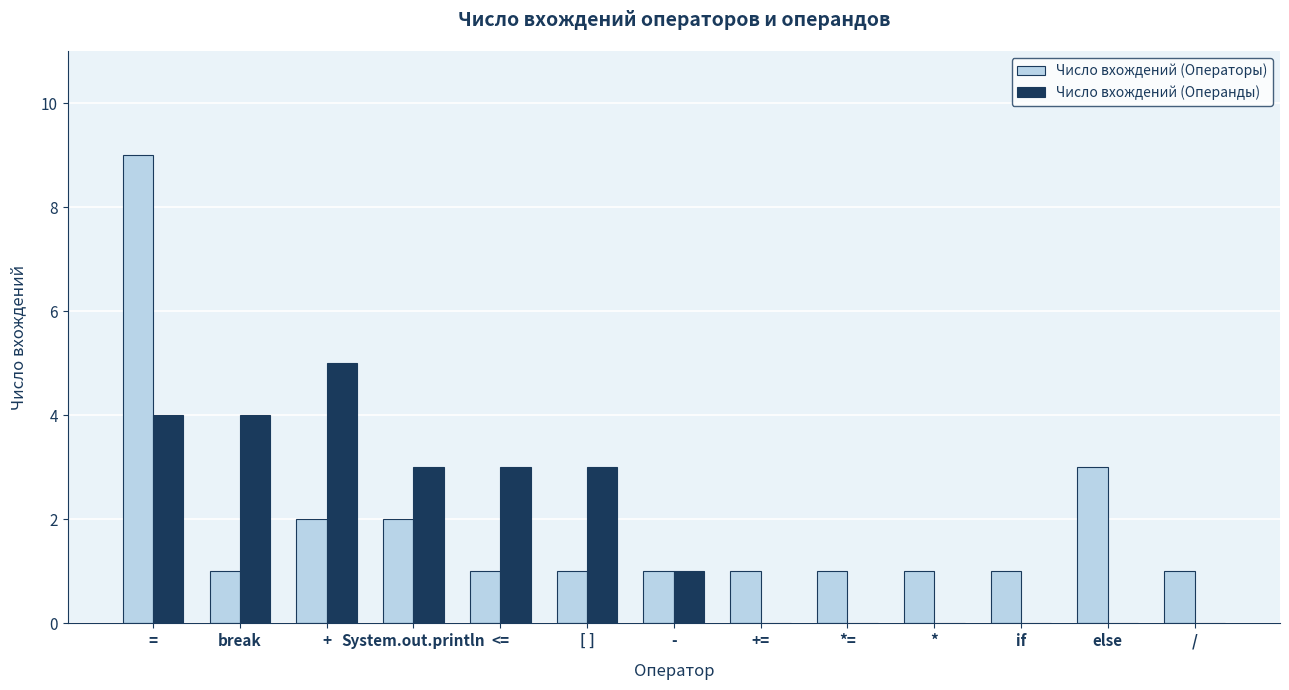

Count the number of data series in this chart.

2